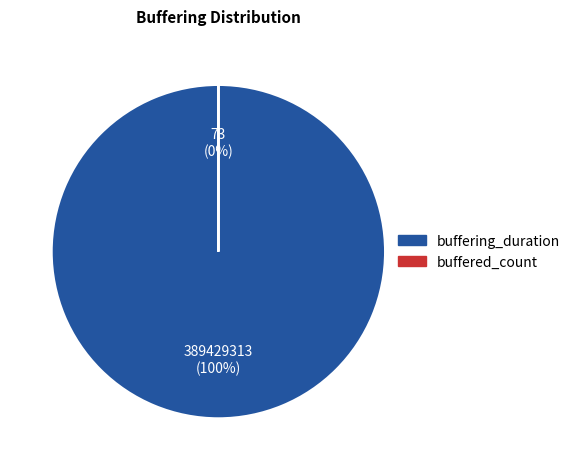

True or false: buffering_duration accounts for 100% of the total.

True